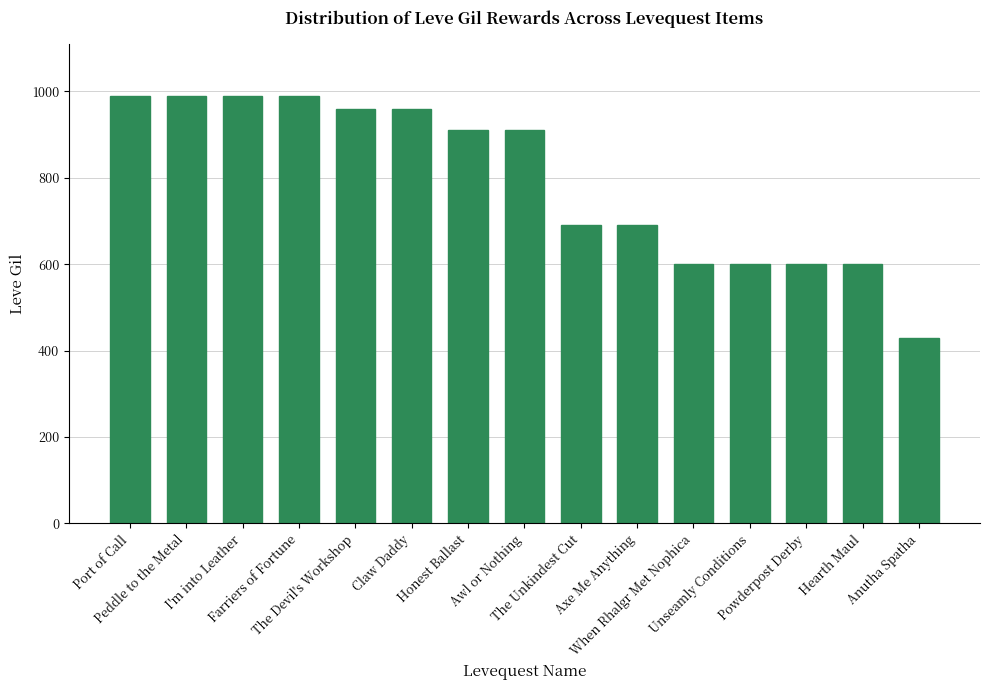

Read the value at The Unkindest Cut, to the nearest 10.

690